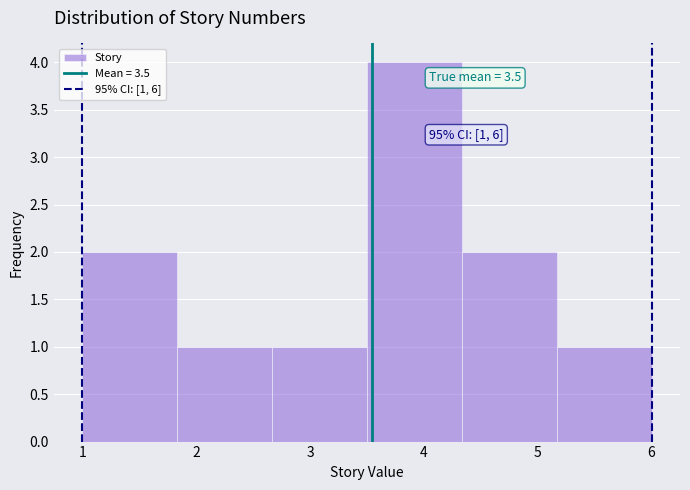

Which range on the x-axis has the tallest bar?

3.5 to 4.3